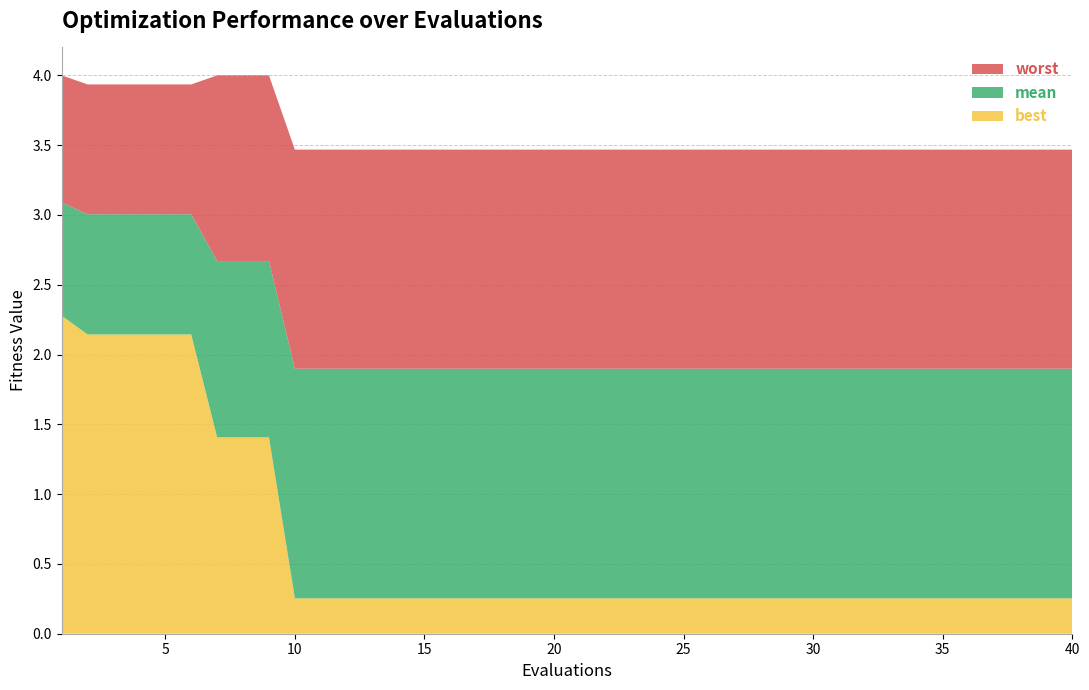

Reading right to left, list all the values displayed in this chart.

best: 0.3	0.3	0.3	0.3	0.3	0.3	0.3	0.3	0.3	0.3	0.3	0.3	0.3	0.3	0.3	0.3	0.3	0.3	0.3	0.3	0.3	0.3	0.3	0.3	0.3	0.3	0.3	0.3	0.3	0.3	0.3	1.4	1.4	1.4	2.1	2.1	2.1	2.1	2.1	2.3
mean: 1.9	1.9	1.9	1.9	1.9	1.9	1.9	1.9	1.9	1.9	1.9	1.9	1.9	1.9	1.9	1.9	1.9	1.9	1.9	1.9	1.9	1.9	1.9	1.9	1.9	1.9	1.9	1.9	1.9	1.9	1.9	2.7	2.7	2.7	3.0	3.0	3.0	3.0	3.0	3.1
worst: 3.5	3.5	3.5	3.5	3.5	3.5	3.5	3.5	3.5	3.5	3.5	3.5	3.5	3.5	3.5	3.5	3.5	3.5	3.5	3.5	3.5	3.5	3.5	3.5	3.5	3.5	3.5	3.5	3.5	3.5	3.5	4.0	4.0	4.0	3.9	3.9	3.9	3.9	3.9	4.0